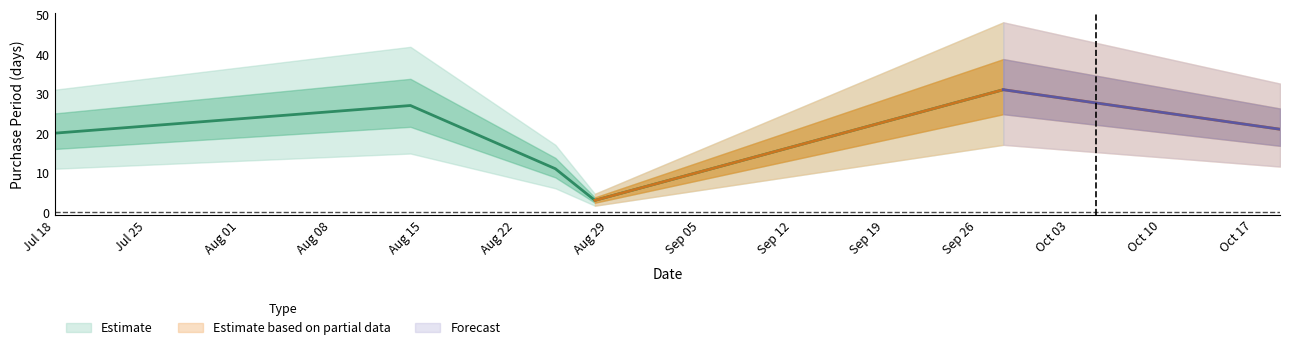

Count the number of values greater than 21.

2